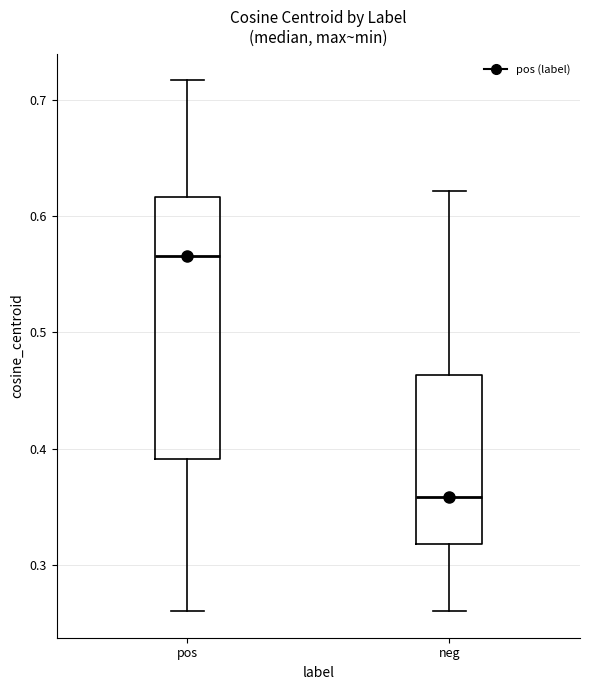

Reading left to right, read every box against the y-axis: the position of its median line, the range the box covers, and the ends of its whiskers. The values are not printed on the chart, so give them approximately, as read against the axis.

pos: median 0.57, box 0.39 to 0.62, whiskers 0.26 to 0.72
neg: median 0.36, box 0.32 to 0.46, whiskers 0.26 to 0.62